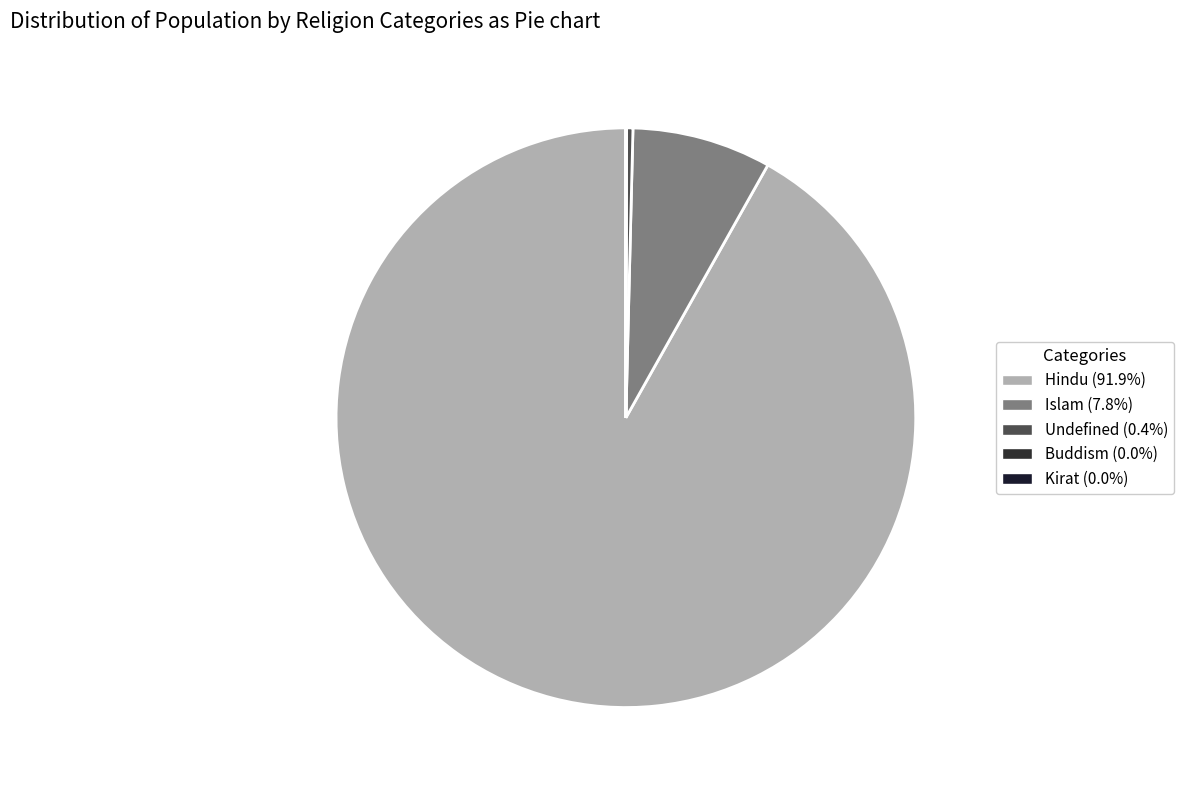

How many slices are in this pie chart?

5